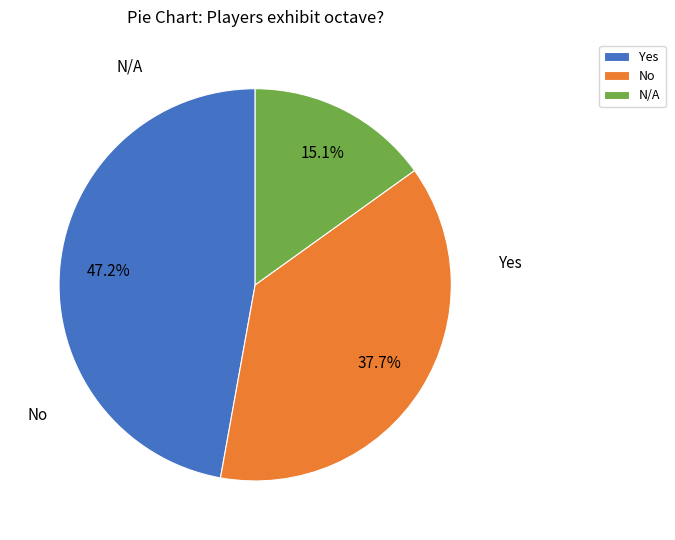

To the nearest percent, what is the difference between the No and N/A slice percentages?

23%